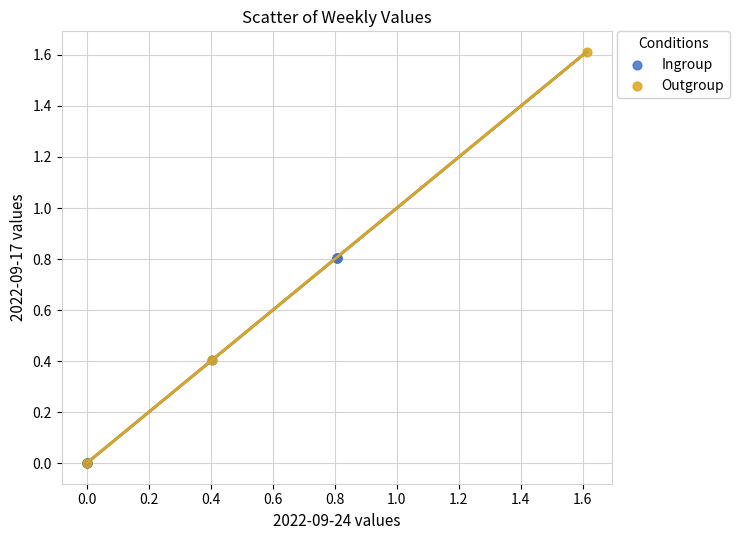

Which series has the widest spread of Y values?

Outgroup